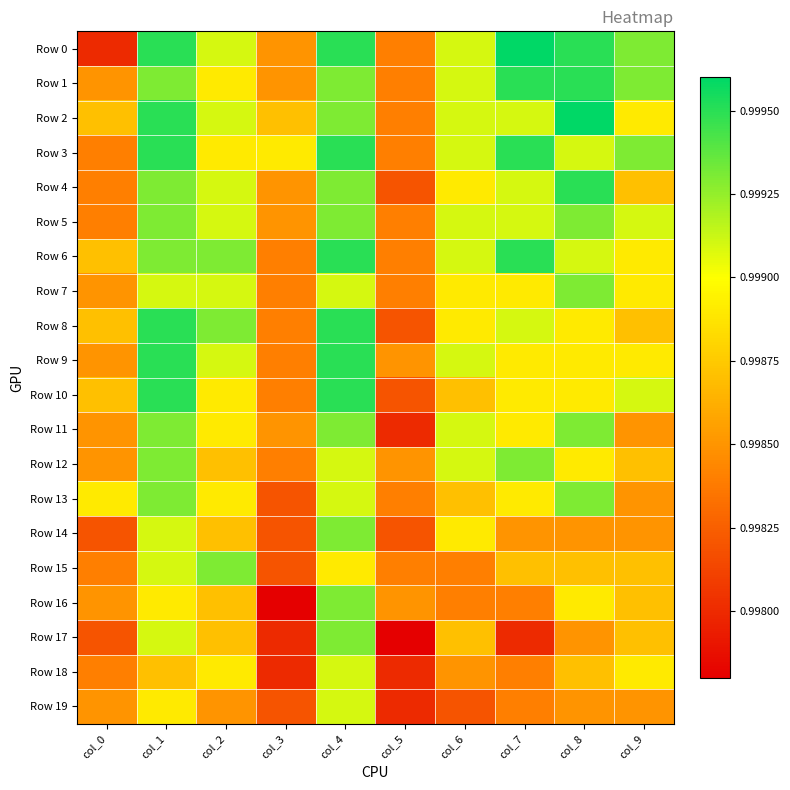

Reading left to right, transcribe all the data shown in this chart.

Row 0: col_0=1.0	col_1=1.0	col_2=1.0	col_3=1.0	col_4=1.0	col_5=1.0	col_6=1.0	col_7=1.0	col_8=1.0	col_9=1.0
Row 1: col_0=1.0	col_1=1.0	col_2=1.0	col_3=1.0	col_4=1.0	col_5=1.0	col_6=1.0	col_7=1.0	col_8=1.0	col_9=1.0
Row 2: col_0=1.0	col_1=1.0	col_2=1.0	col_3=1.0	col_4=1.0	col_5=1.0	col_6=1.0	col_7=1.0	col_8=1.0	col_9=1.0
Row 3: col_0=1.0	col_1=1.0	col_2=1.0	col_3=1.0	col_4=1.0	col_5=1.0	col_6=1.0	col_7=1.0	col_8=1.0	col_9=1.0
Row 4: col_0=1.0	col_1=1.0	col_2=1.0	col_3=1.0	col_4=1.0	col_5=1.0	col_6=1.0	col_7=1.0	col_8=1.0	col_9=1.0
Row 5: col_0=1.0	col_1=1.0	col_2=1.0	col_3=1.0	col_4=1.0	col_5=1.0	col_6=1.0	col_7=1.0	col_8=1.0	col_9=1.0
Row 6: col_0=1.0	col_1=1.0	col_2=1.0	col_3=1.0	col_4=1.0	col_5=1.0	col_6=1.0	col_7=1.0	col_8=1.0	col_9=1.0
Row 7: col_0=1.0	col_1=1.0	col_2=1.0	col_3=1.0	col_4=1.0	col_5=1.0	col_6=1.0	col_7=1.0	col_8=1.0	col_9=1.0
Row 8: col_0=1.0	col_1=1.0	col_2=1.0	col_3=1.0	col_4=1.0	col_5=1.0	col_6=1.0	col_7=1.0	col_8=1.0	col_9=1.0
Row 9: col_0=1.0	col_1=1.0	col_2=1.0	col_3=1.0	col_4=1.0	col_5=1.0	col_6=1.0	col_7=1.0	col_8=1.0	col_9=1.0
Row 10: col_0=1.0	col_1=1.0	col_2=1.0	col_3=1.0	col_4=1.0	col_5=1.0	col_6=1.0	col_7=1.0	col_8=1.0	col_9=1.0
Row 11: col_0=1.0	col_1=1.0	col_2=1.0	col_3=1.0	col_4=1.0	col_5=1.0	col_6=1.0	col_7=1.0	col_8=1.0	col_9=1.0
Row 12: col_0=1.0	col_1=1.0	col_2=1.0	col_3=1.0	col_4=1.0	col_5=1.0	col_6=1.0	col_7=1.0	col_8=1.0	col_9=1.0
Row 13: col_0=1.0	col_1=1.0	col_2=1.0	col_3=1.0	col_4=1.0	col_5=1.0	col_6=1.0	col_7=1.0	col_8=1.0	col_9=1.0
Row 14: col_0=1.0	col_1=1.0	col_2=1.0	col_3=1.0	col_4=1.0	col_5=1.0	col_6=1.0	col_7=1.0	col_8=1.0	col_9=1.0
Row 15: col_0=1.0	col_1=1.0	col_2=1.0	col_3=1.0	col_4=1.0	col_5=1.0	col_6=1.0	col_7=1.0	col_8=1.0	col_9=1.0
Row 16: col_0=1.0	col_1=1.0	col_2=1.0	col_3=1.0	col_4=1.0	col_5=1.0	col_6=1.0	col_7=1.0	col_8=1.0	col_9=1.0
Row 17: col_0=1.0	col_1=1.0	col_2=1.0	col_3=1.0	col_4=1.0	col_5=1.0	col_6=1.0	col_7=1.0	col_8=1.0	col_9=1.0
Row 18: col_0=1.0	col_1=1.0	col_2=1.0	col_3=1.0	col_4=1.0	col_5=1.0	col_6=1.0	col_7=1.0	col_8=1.0	col_9=1.0
Row 19: col_0=1.0	col_1=1.0	col_2=1.0	col_3=1.0	col_4=1.0	col_5=1.0	col_6=1.0	col_7=1.0	col_8=1.0	col_9=1.0